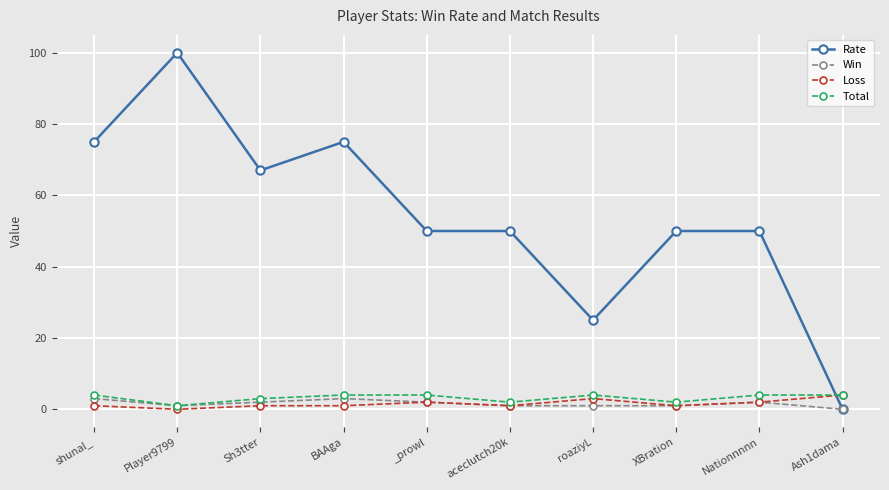

What is the label of the 7th point from the left?

roaziyL